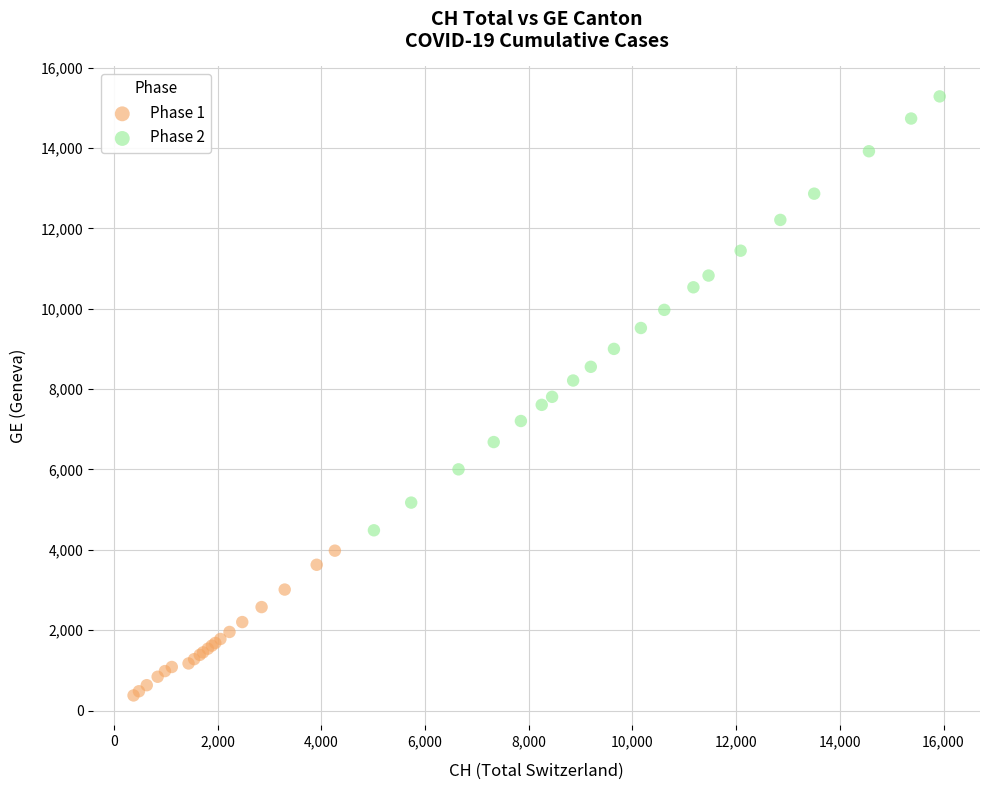

What are all the series names shown in the legend?

Phase 1, Phase 2